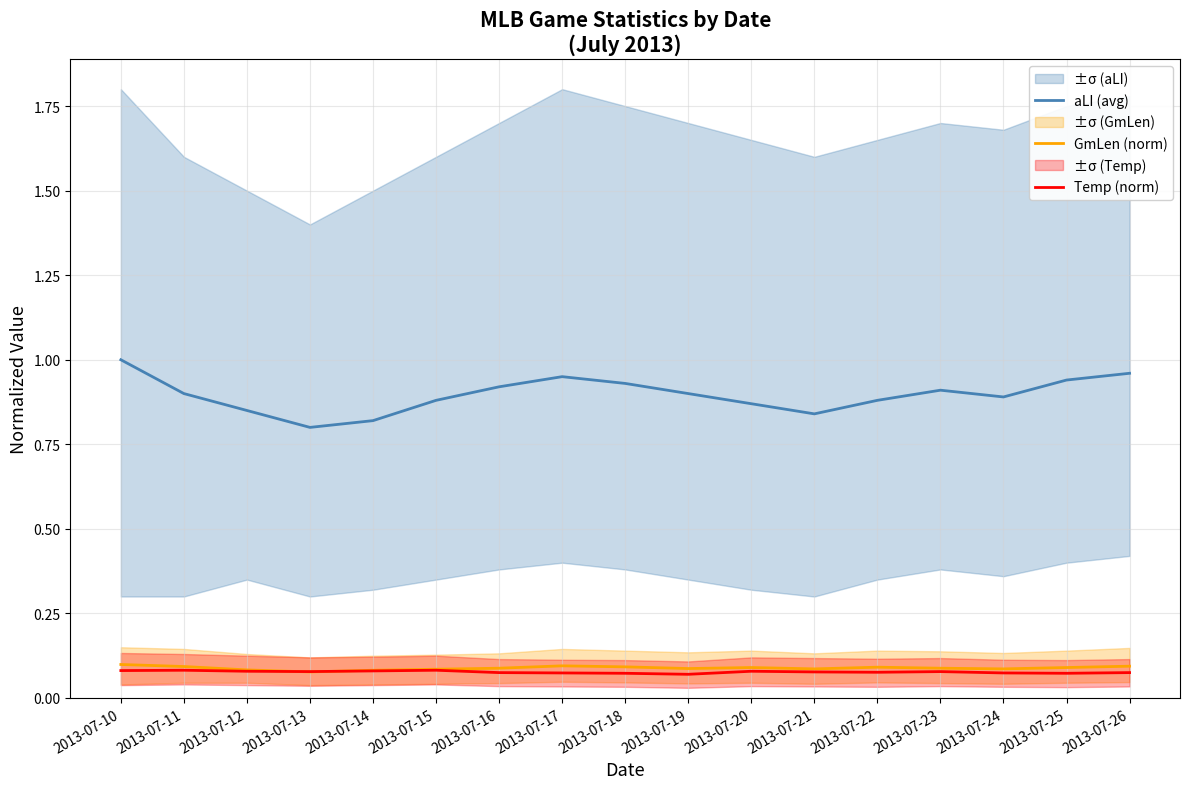

Does the chart have visible grid lines?

Yes